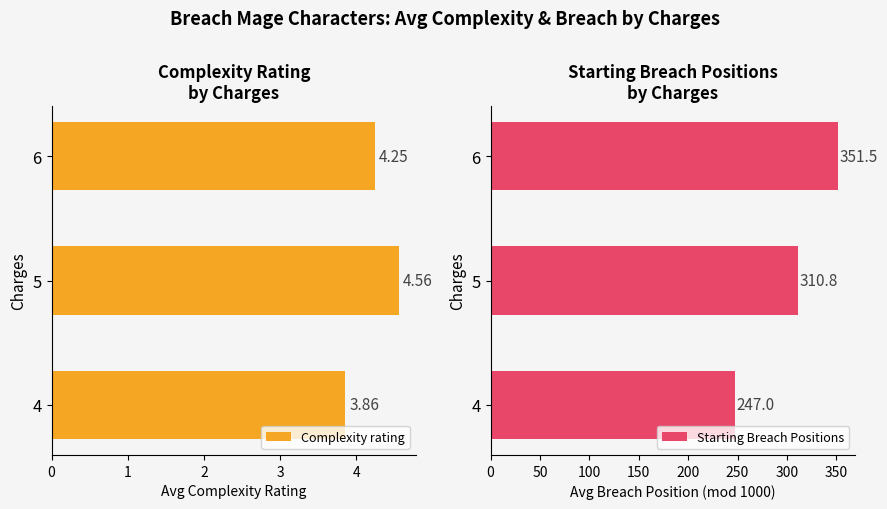

Are the bars grouped side by side (vs. stacked)?

Yes